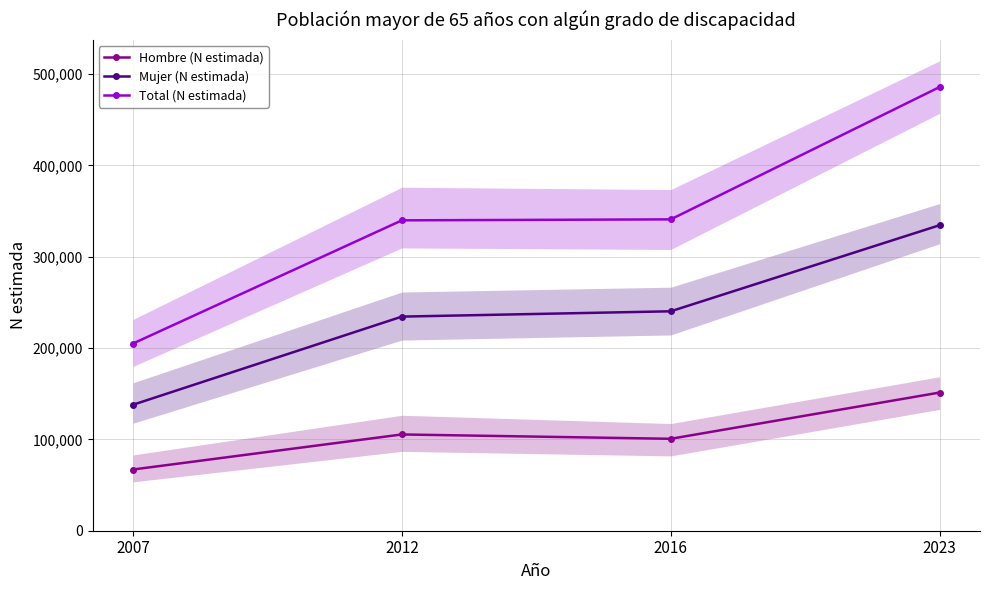

The value of Hombre (N estimada) at 2016 is 172508. True or false?

False